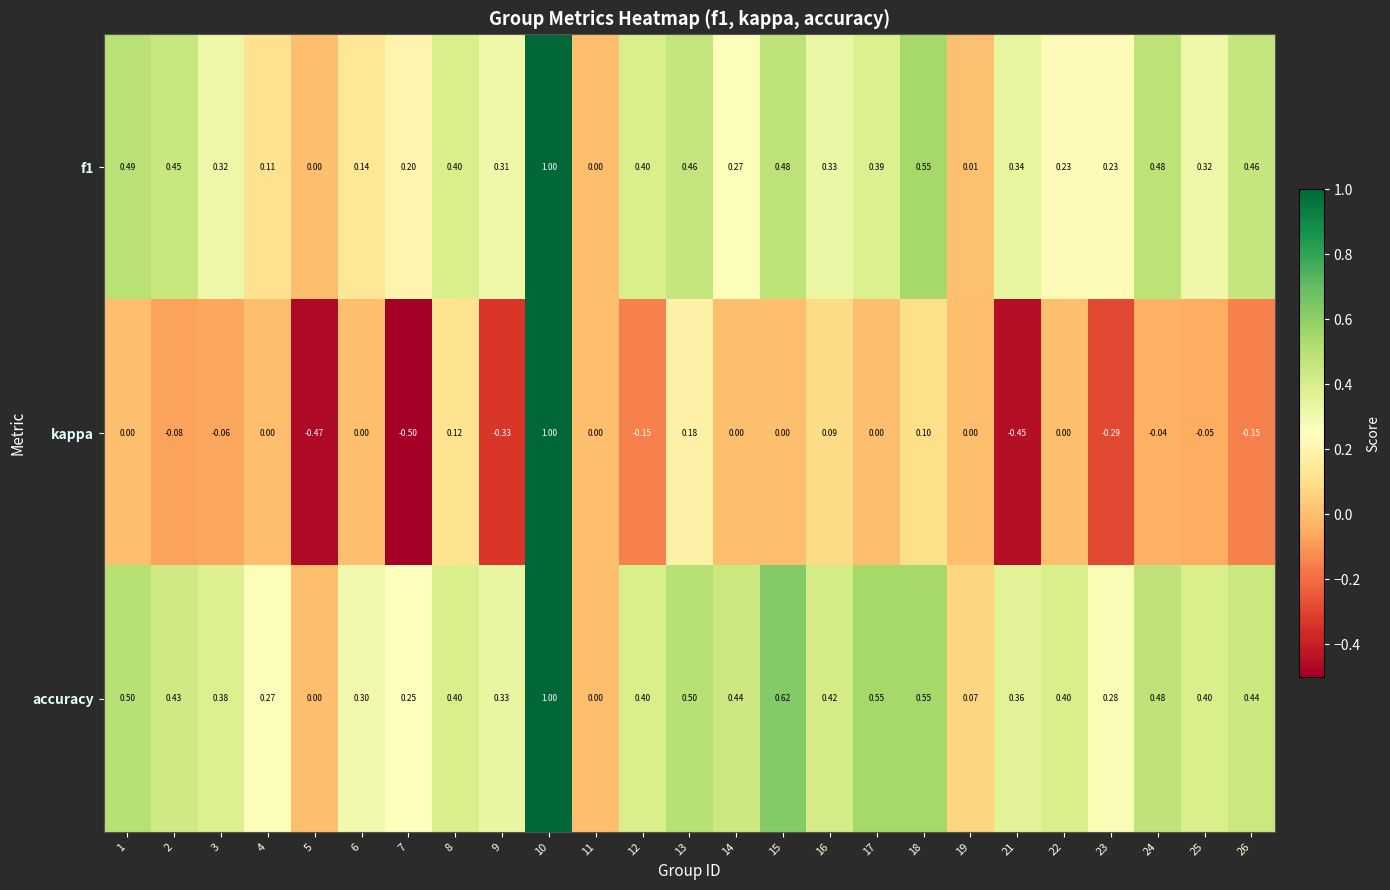

Is the value of kappa at 3 greater than the value of f1 at 2?

No